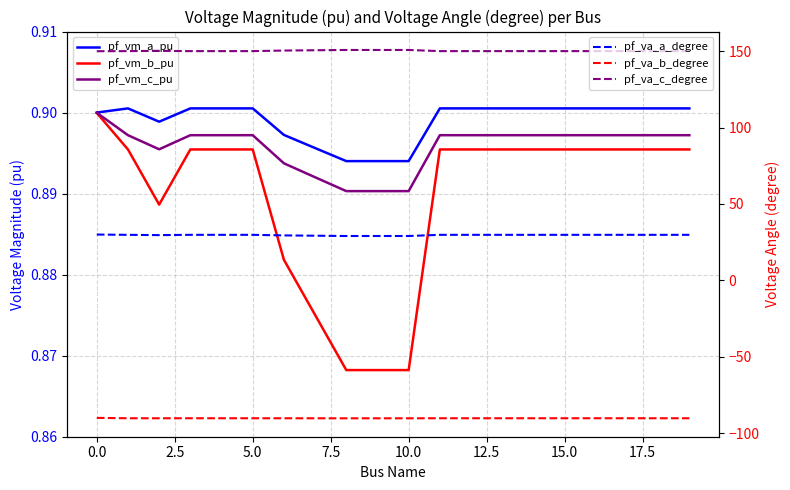

Count the pf_vm_b_pu values in the range 0 to 1.

20